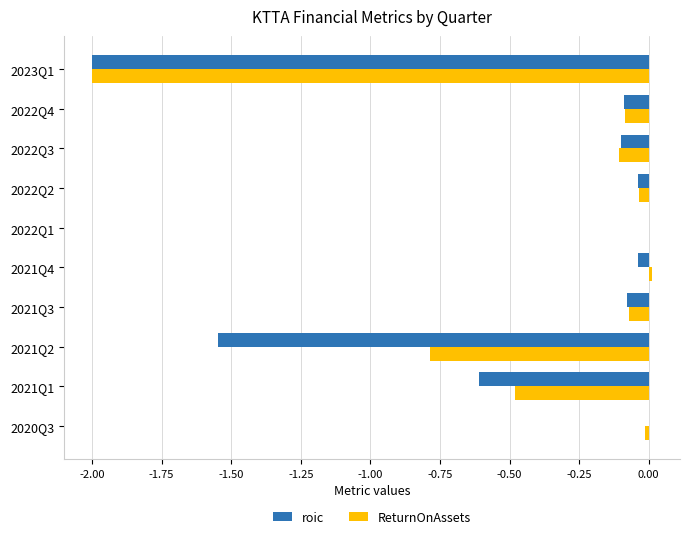

The value of ReturnOnAssets at 2021Q1 is -0.1. True or false?

False